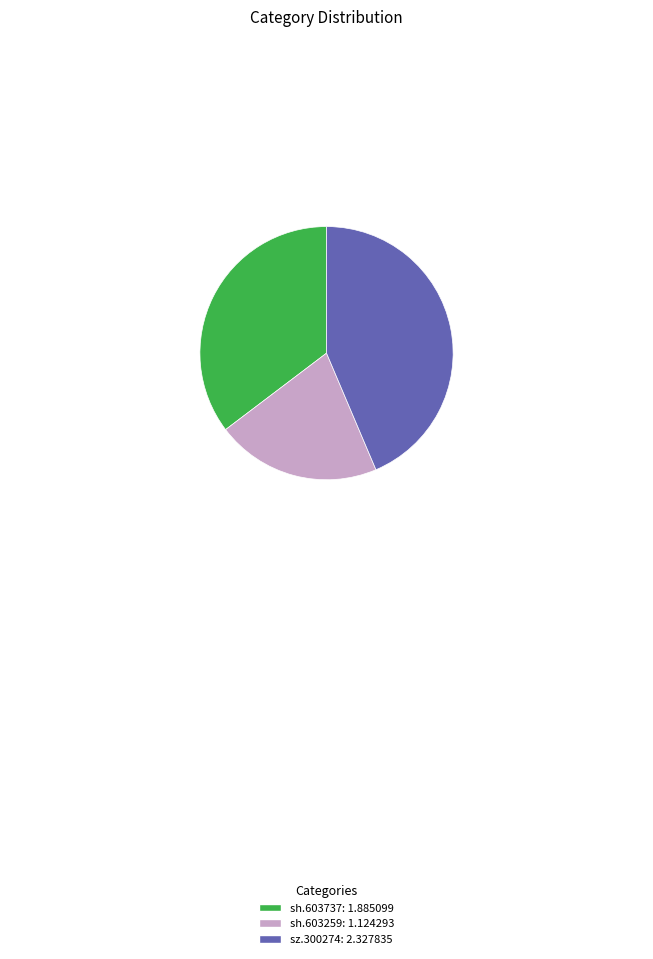

How many slices are in this pie chart?

3